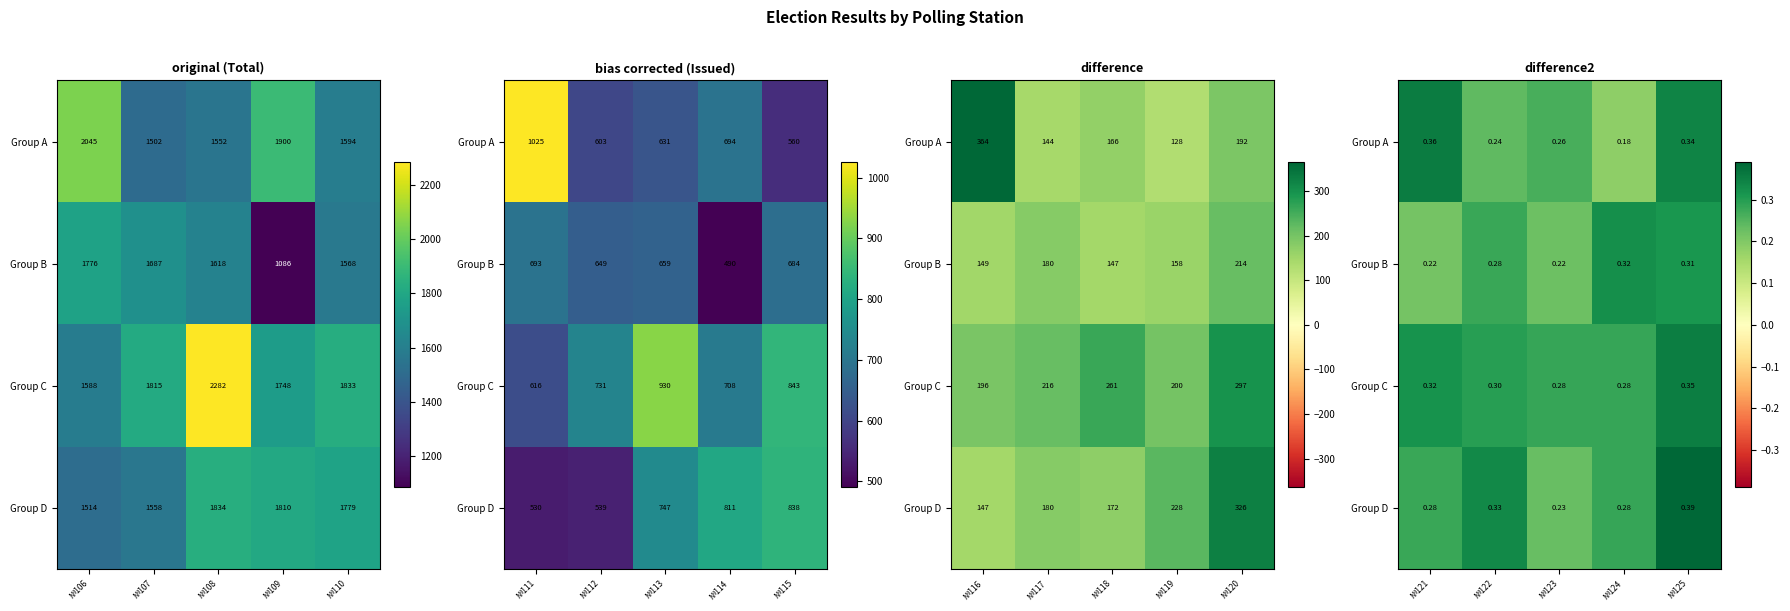

How many Group D values are between 0 and 1?

5